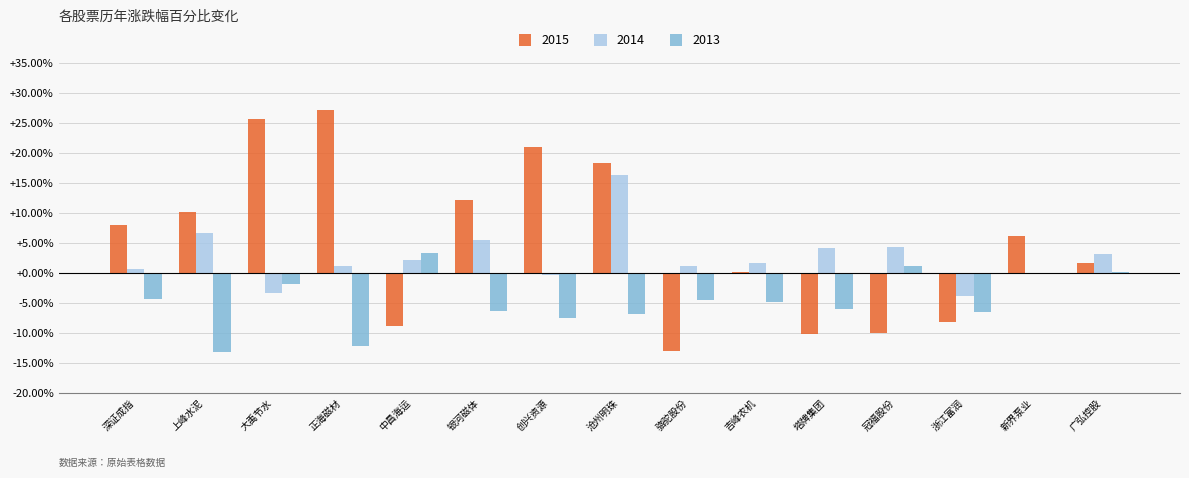

What is the sum of all 2014 values?

39.8